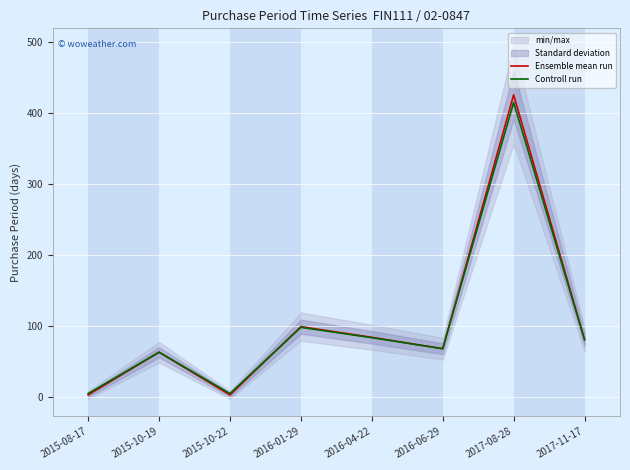

How many values in the Controll run series are below 80?

4